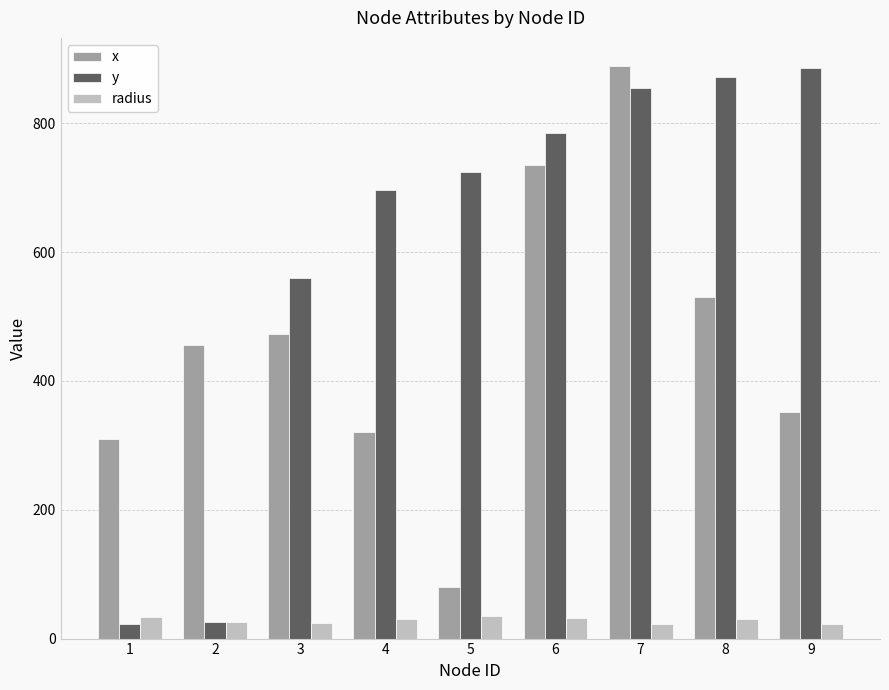

How many values in the x series are below 456?

4